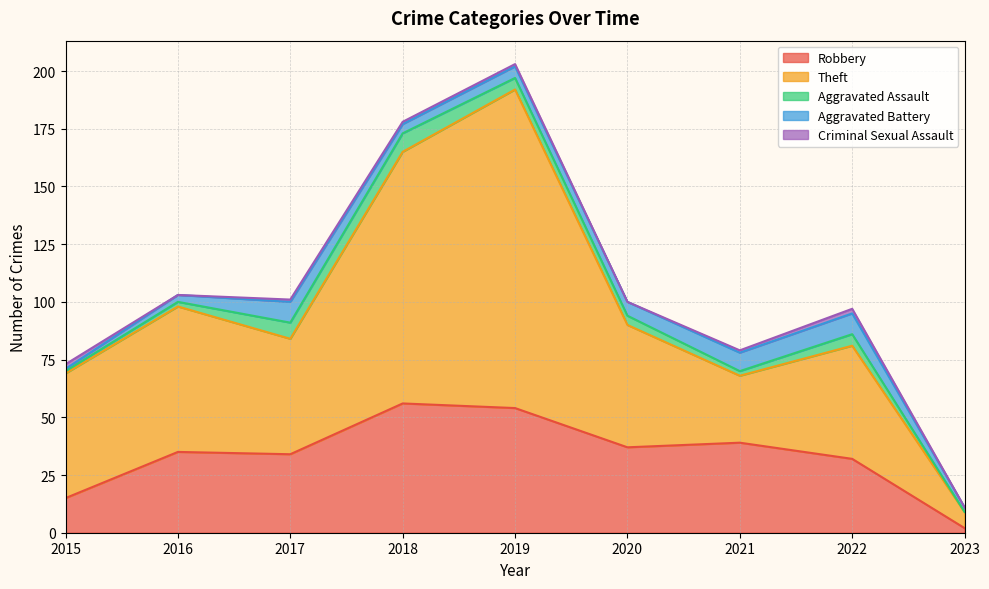

Which series changed the most between 2019 and 2022?

Theft